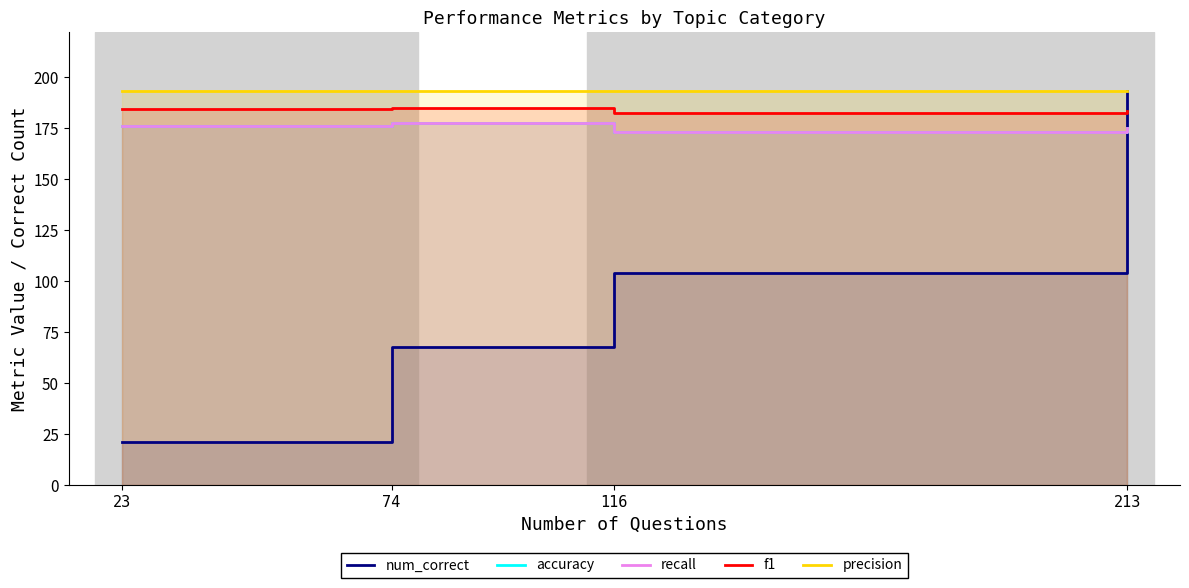

Does the chart have visible grid lines?

No